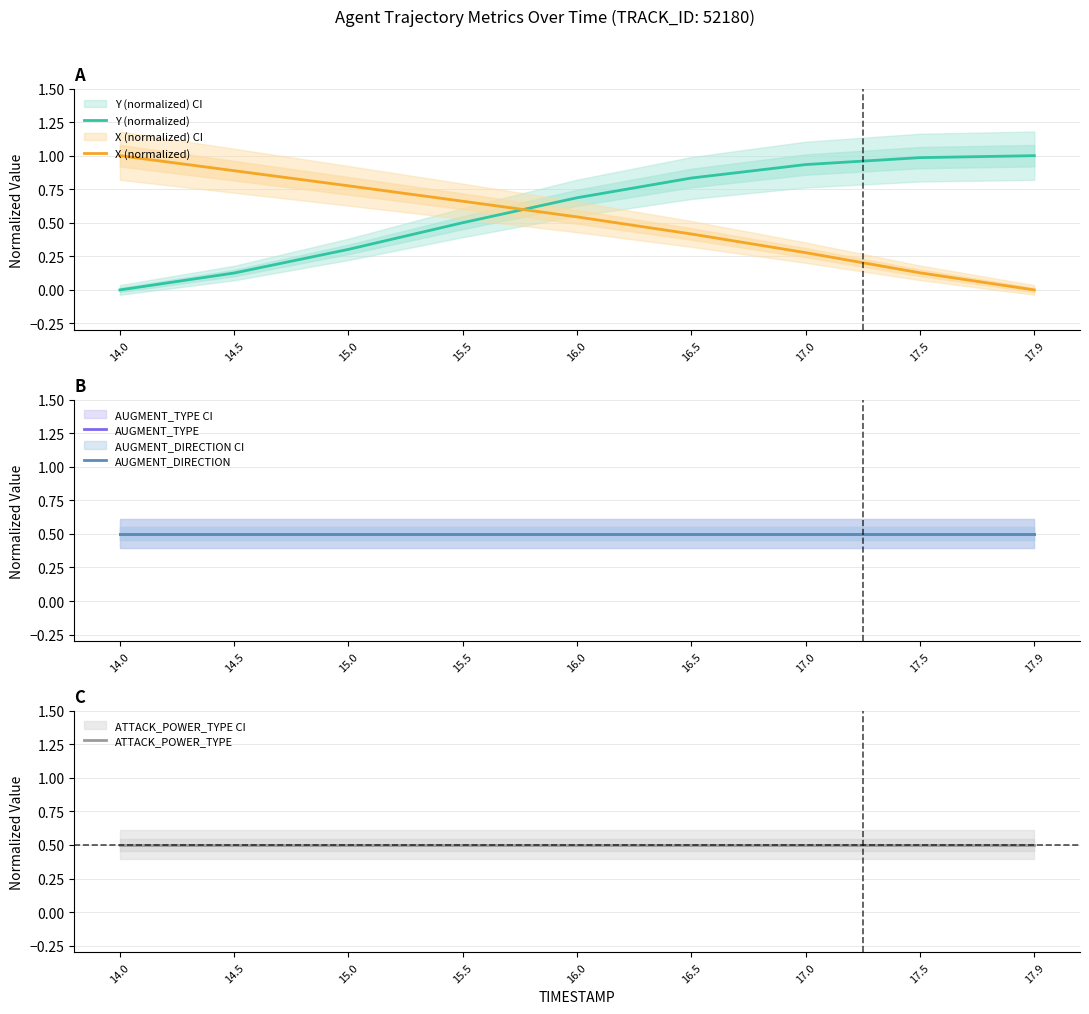

What is the value of the X (normalized) point at the 6th from the left?

0.4